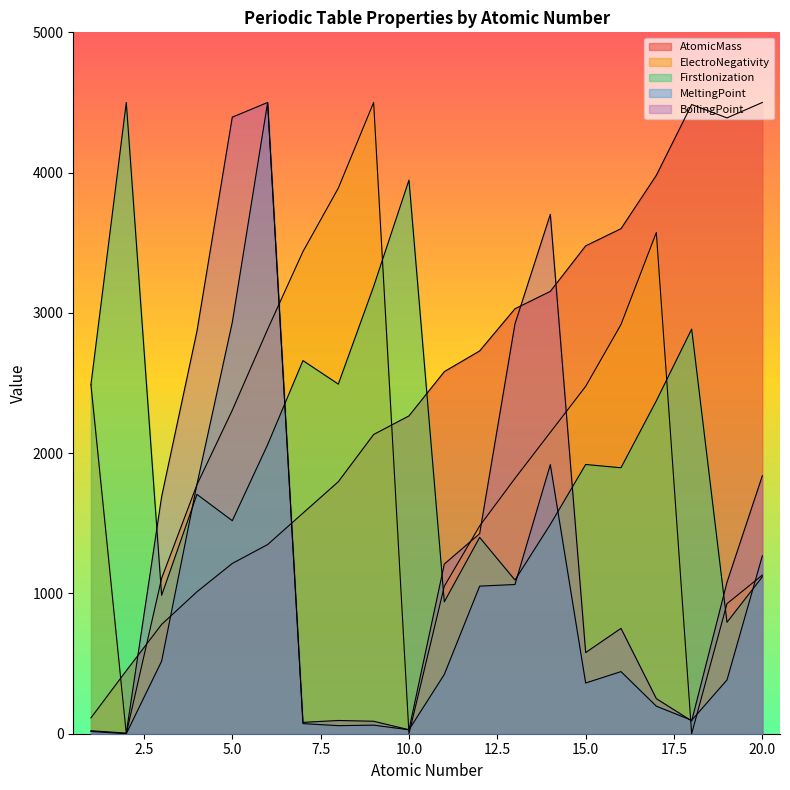

At which label does FirstIonization first exceed 1919?

1